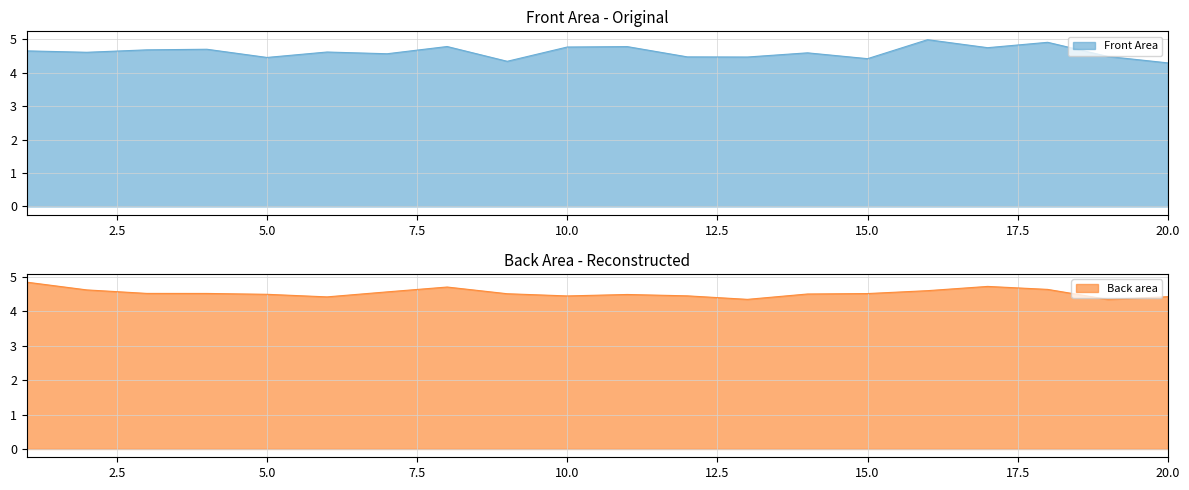

What is the difference between the maximum and minimum values in the Back area series?

0.5